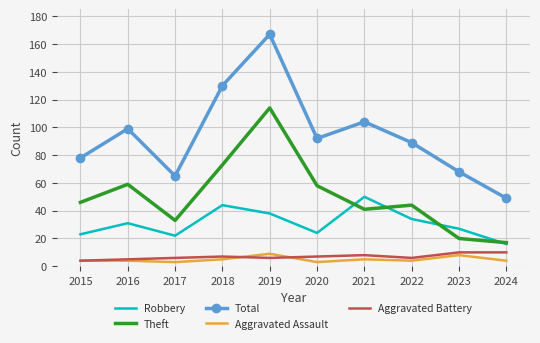

Which series has the largest total across all categories?

Total